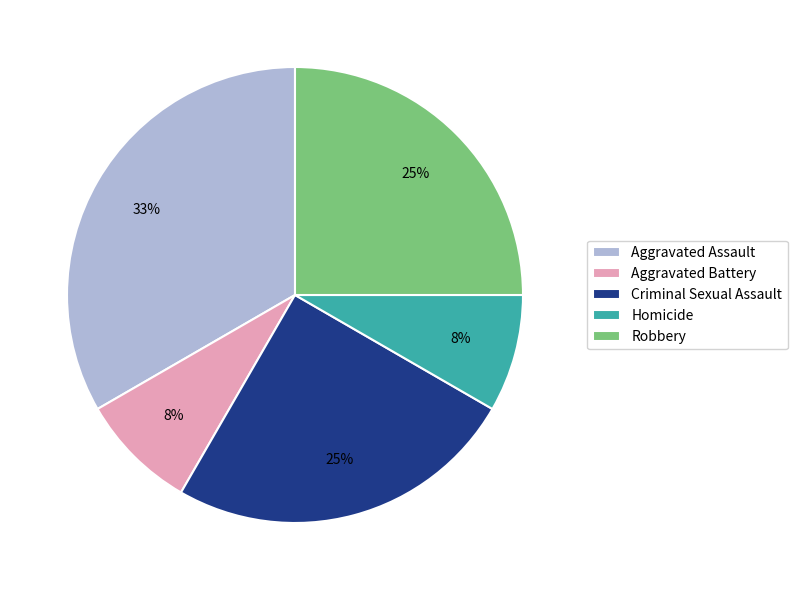

How many segments does this pie chart have?

5